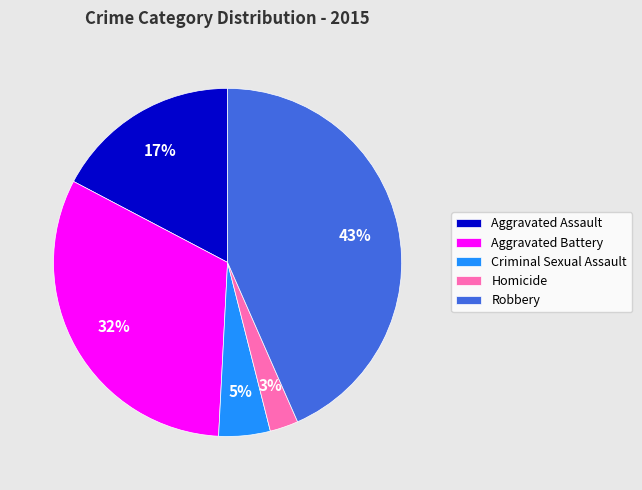

Does any single category account for the majority?

No